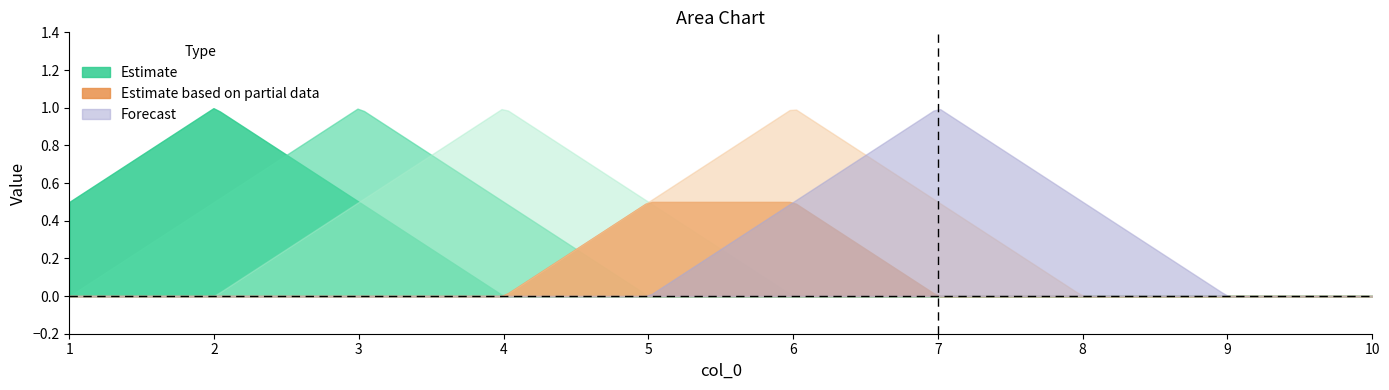

How many categories are shown in the chart?

10